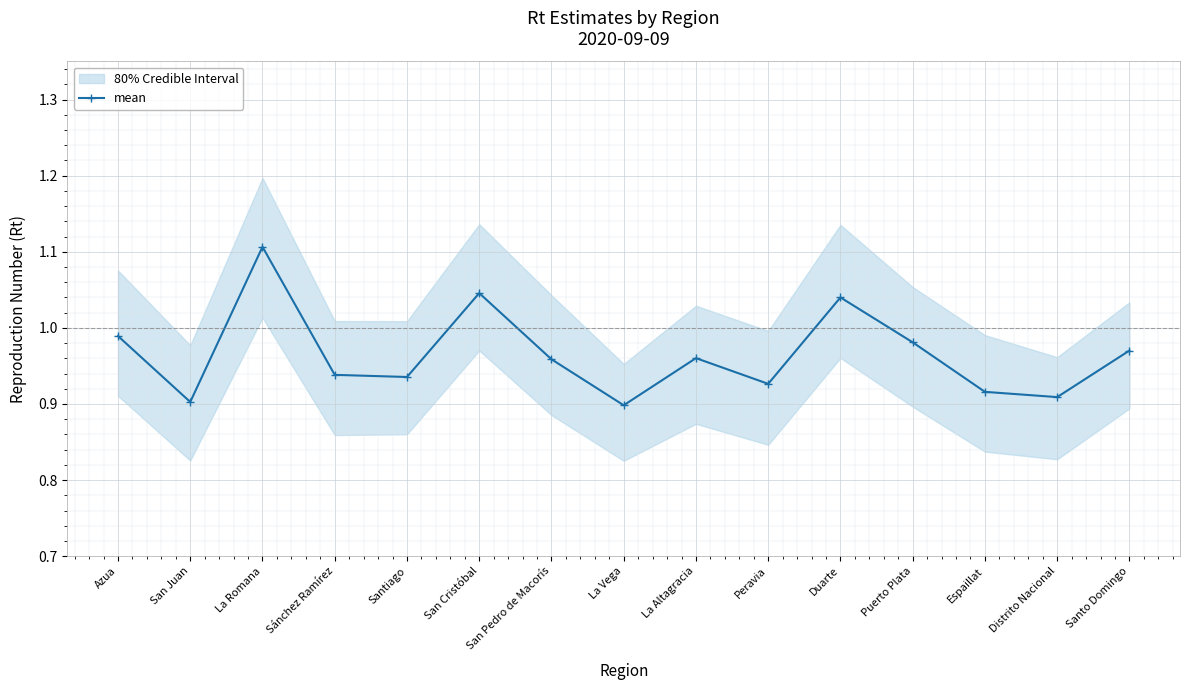

Which category has the highest value across all series?

La Romana